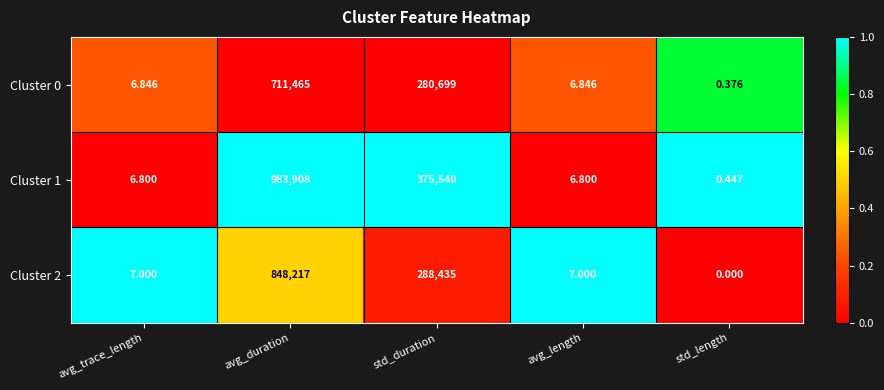

What is the total value across all series at std_length?

0.8